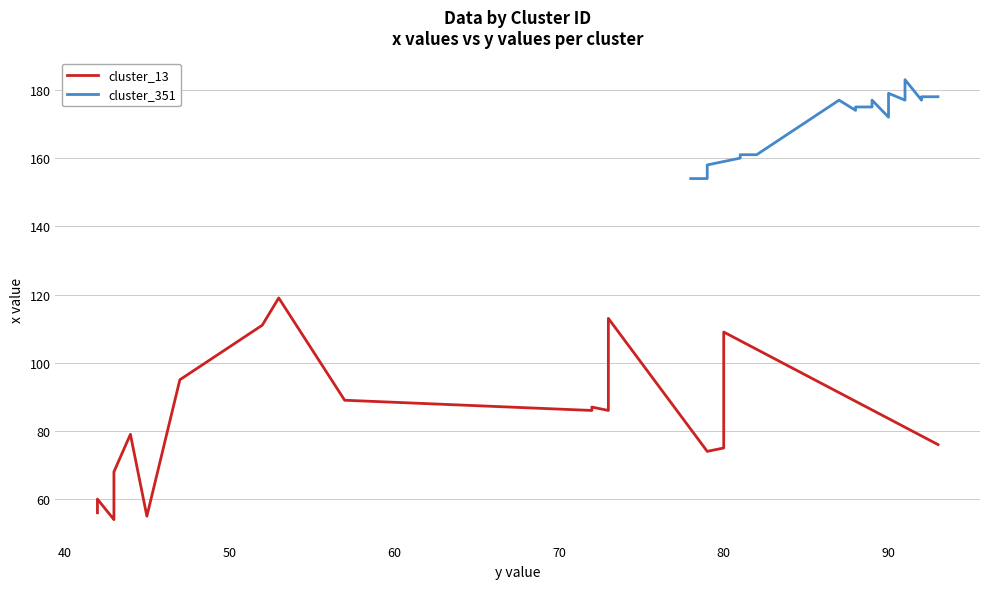

Which series has the widest spread of values?

cluster_13